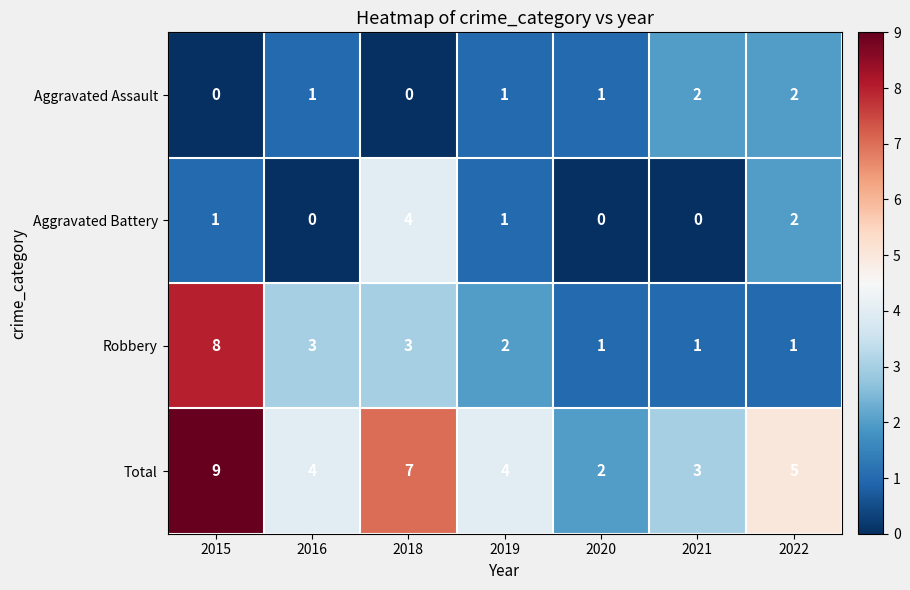

At which category does the chart reach its peak across all series?

2015